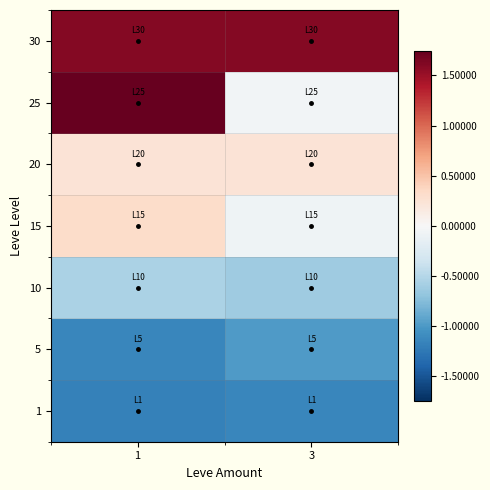

Reading left to right, list all the values displayed in this chart.

1: 1=-1.2	3=-1.1
5: 1=-1.1	3=-1.0
10: 1=-0.6	3=-0.6
15: 1=0.3	3=-0.1
20: 1=0.2	3=0.2
25: 1=1.7	3=-0.1
30: 1=1.6	3=1.6